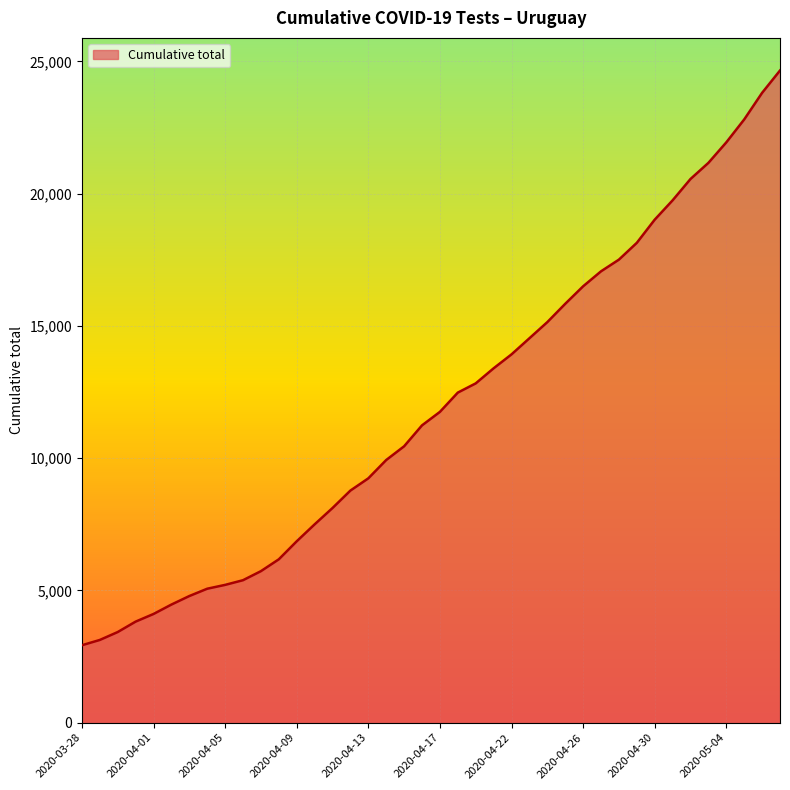

What is the difference between the maximum and minimum values?

21730